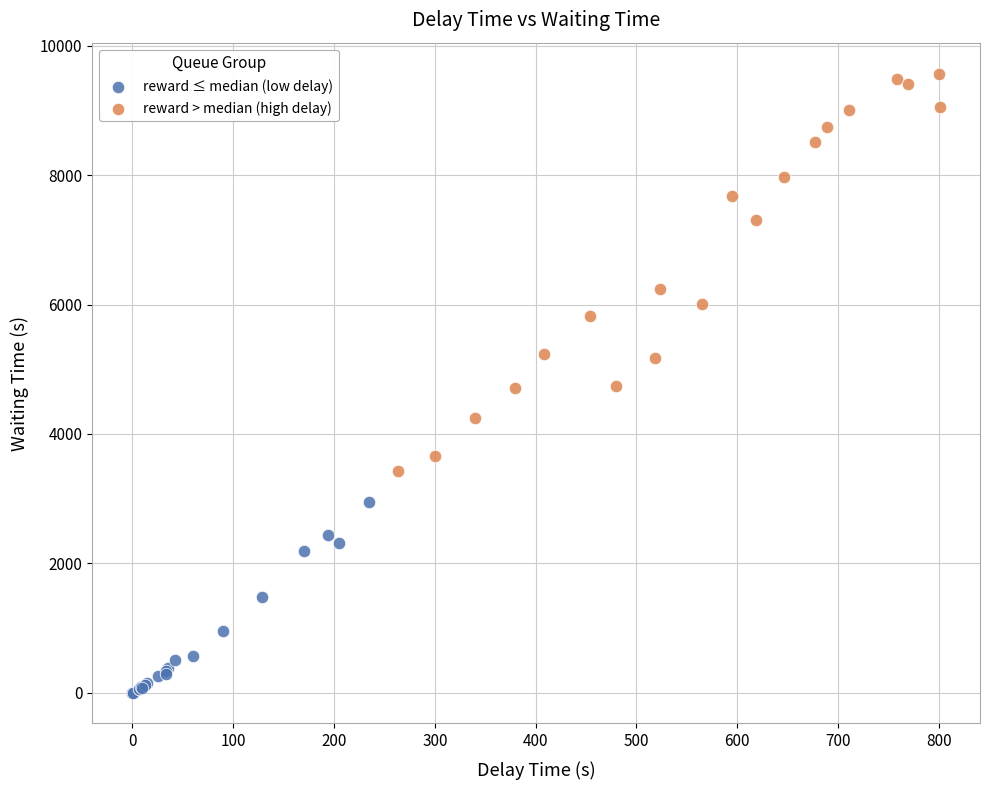

Which series has the widest spread of Y values?

reward > median (high delay)